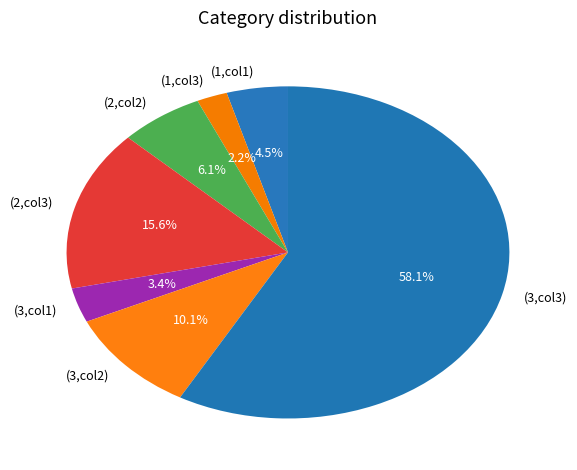

What percentage do (2,col3) and (3,col1) together represent?

19.0%